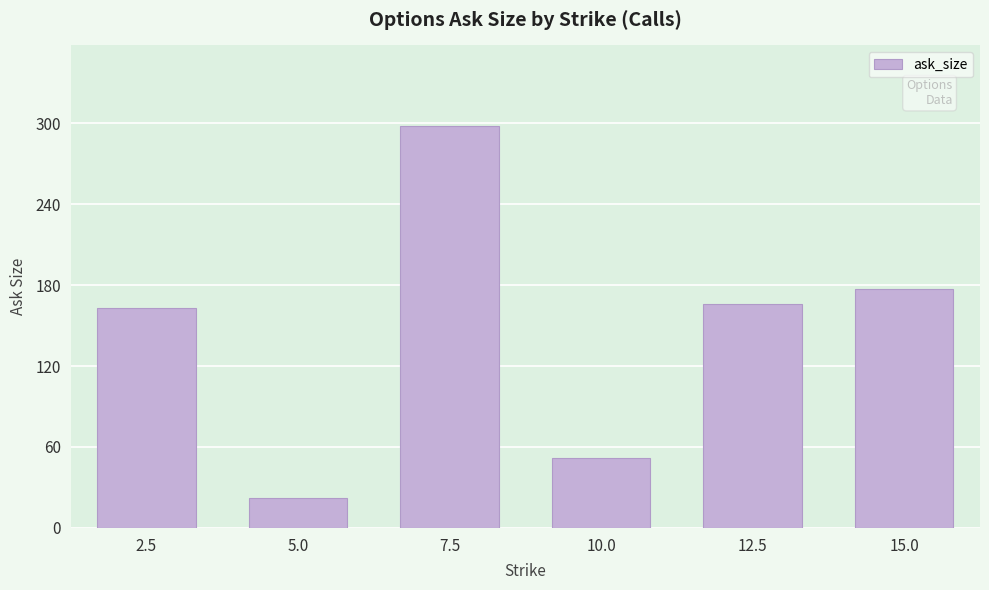

What is the difference between the second highest and minimum values?

155